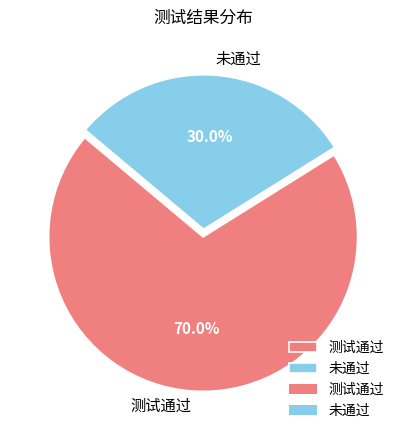

Count the number of slices in the pie.

2